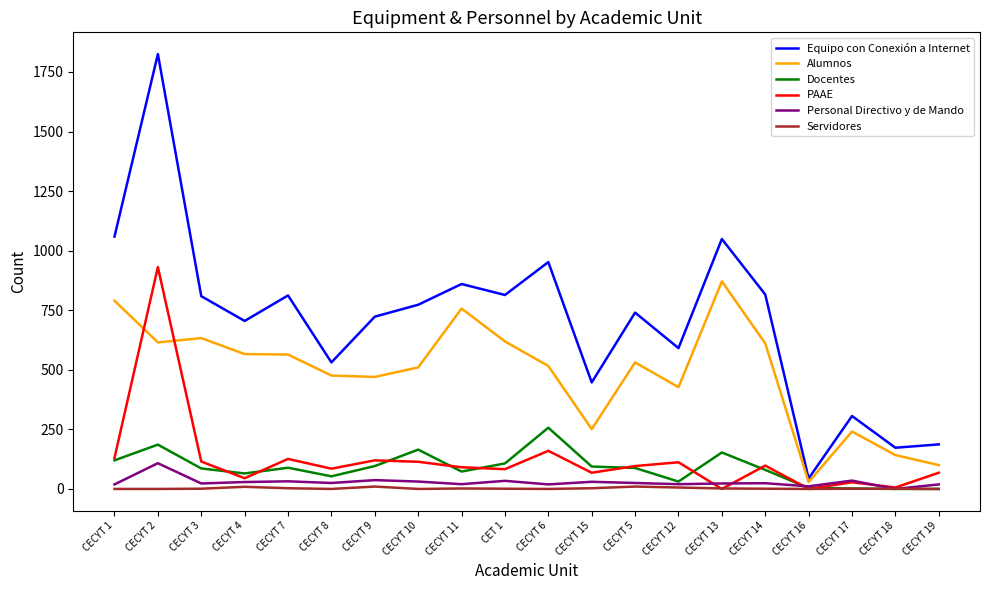

At which category is the sum across all series the highest?

CECYT 2